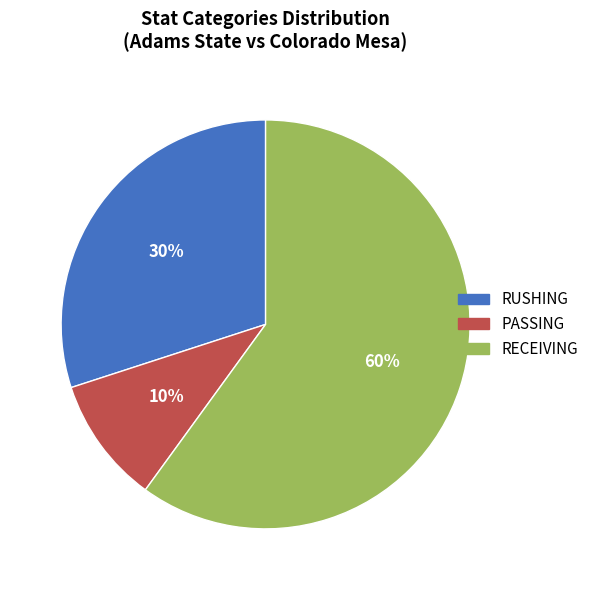

Is it true that PASSING is 10% of the pie?

True